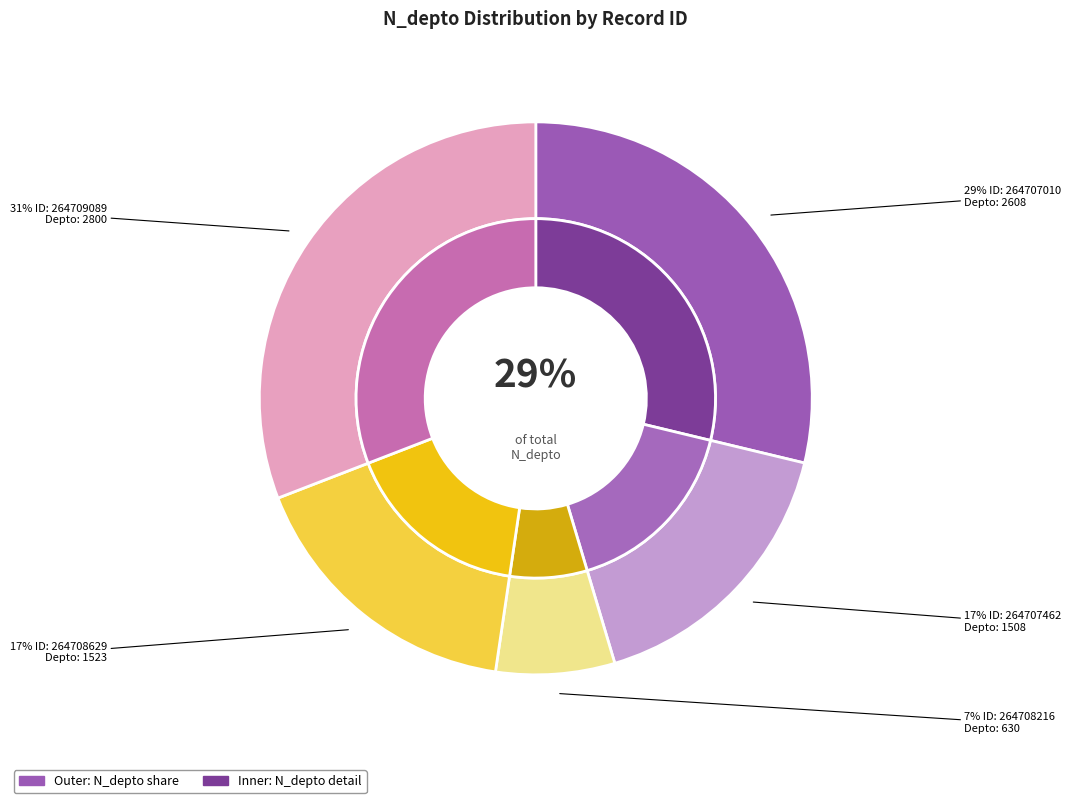

How many slices are in this pie chart?

5